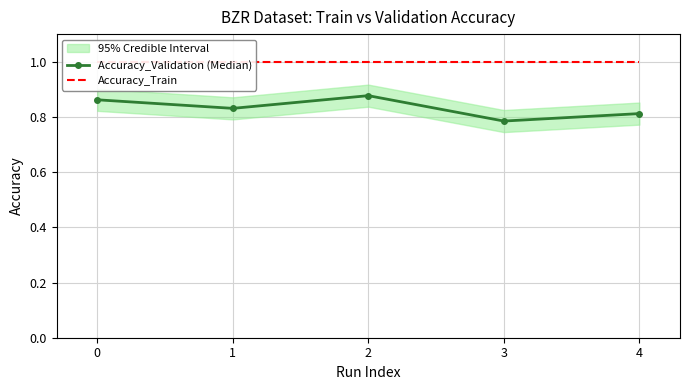

What are all the series names shown in the legend?

Accuracy_Validation (Median), Accuracy_Train